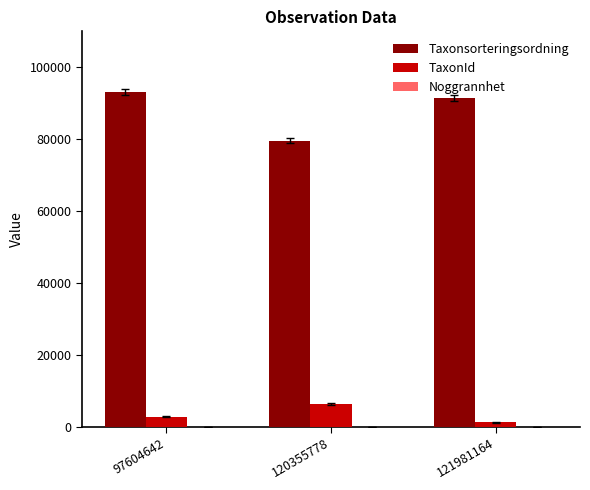

Is the value of Taxonsorteringsordning at 121981164 greater than the value of TaxonId at 97604642?

Yes